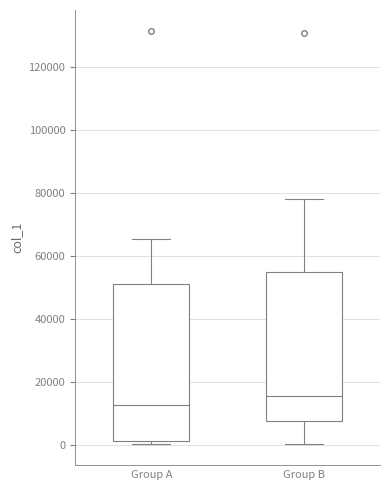

Reading left to right, read every box against the y-axis: the position of its median line, the range the box covers, and the ends of its whiskers. The values are not printed on the chart, so give them approximately, as read against the axis.

Group A: median 12000, box 2000 to 50000, whiskers 0 to 66000
Group B: median 16000, box 8000 to 54000, whiskers 0 to 78000